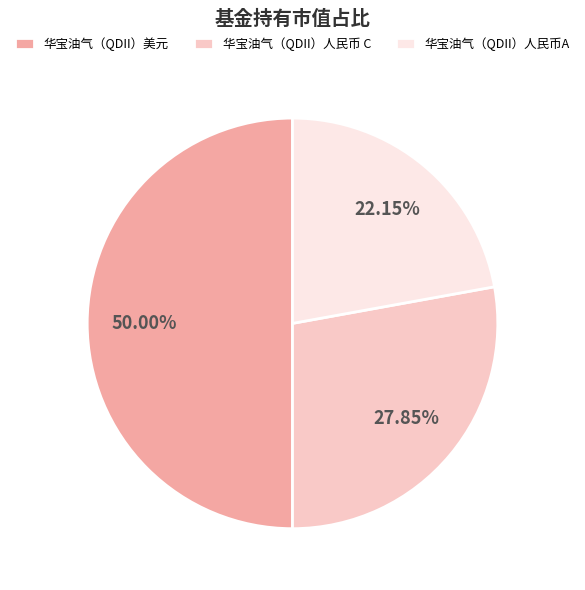

To the nearest percent, what is the average slice percentage?

33%